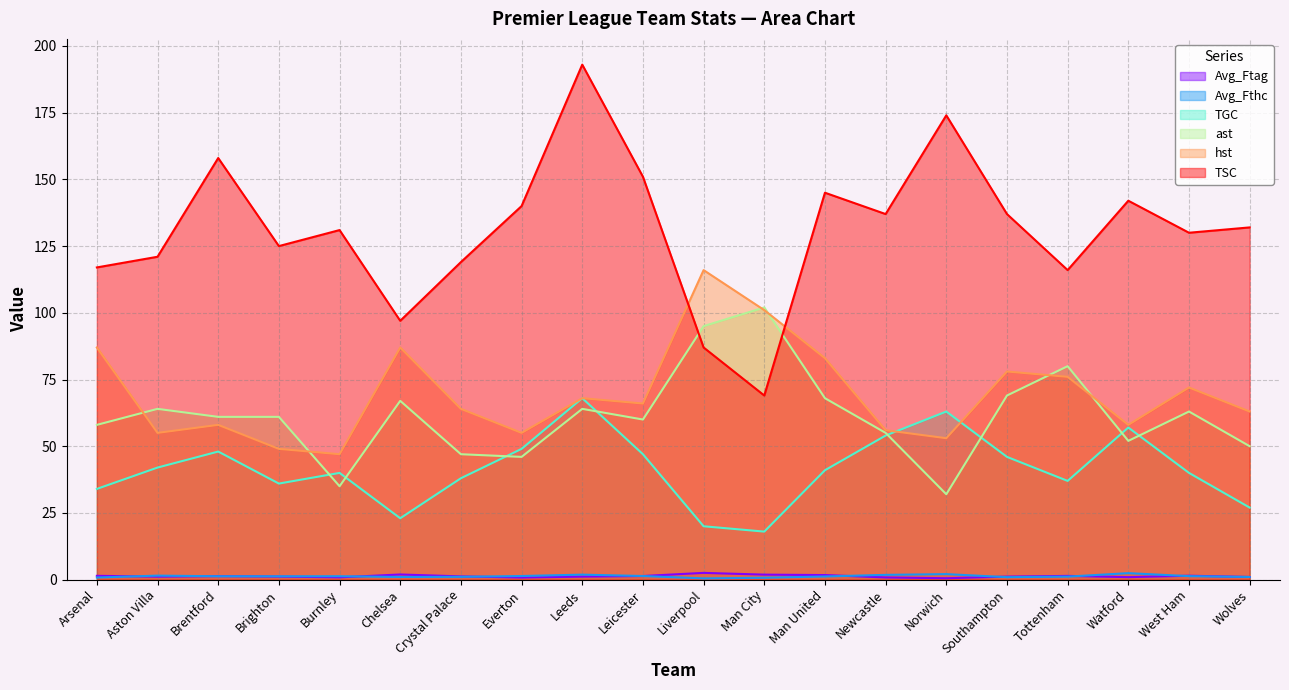

True or false: ast has a value of 46.9 at Man City.

False